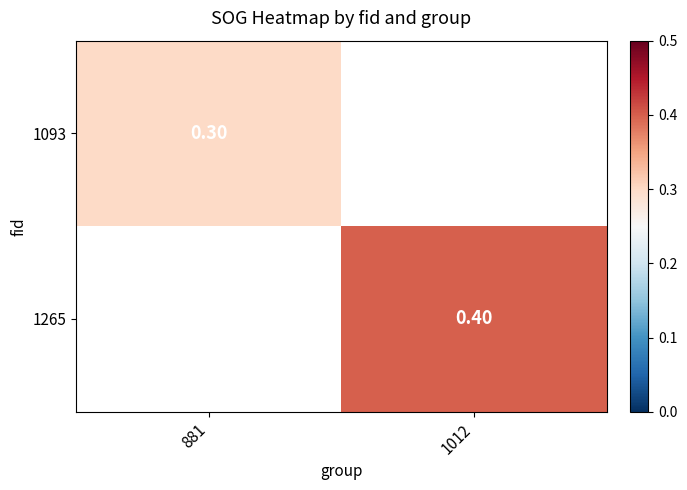

What is the smallest value displayed?

0.3